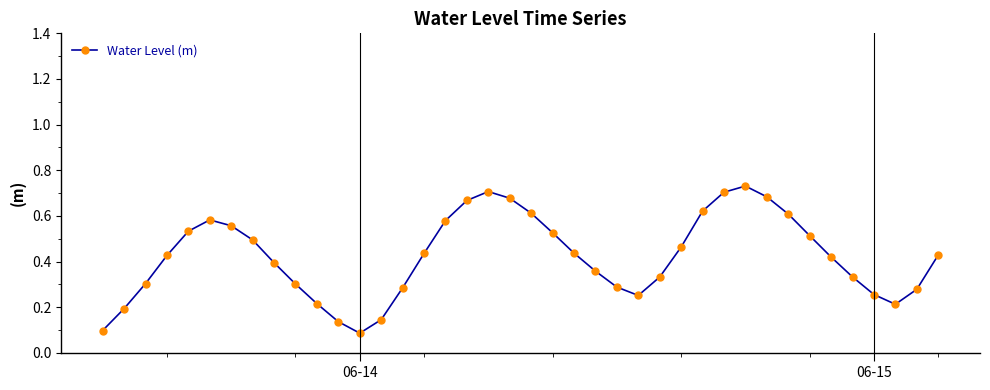

What is the sum of all values?

16.9